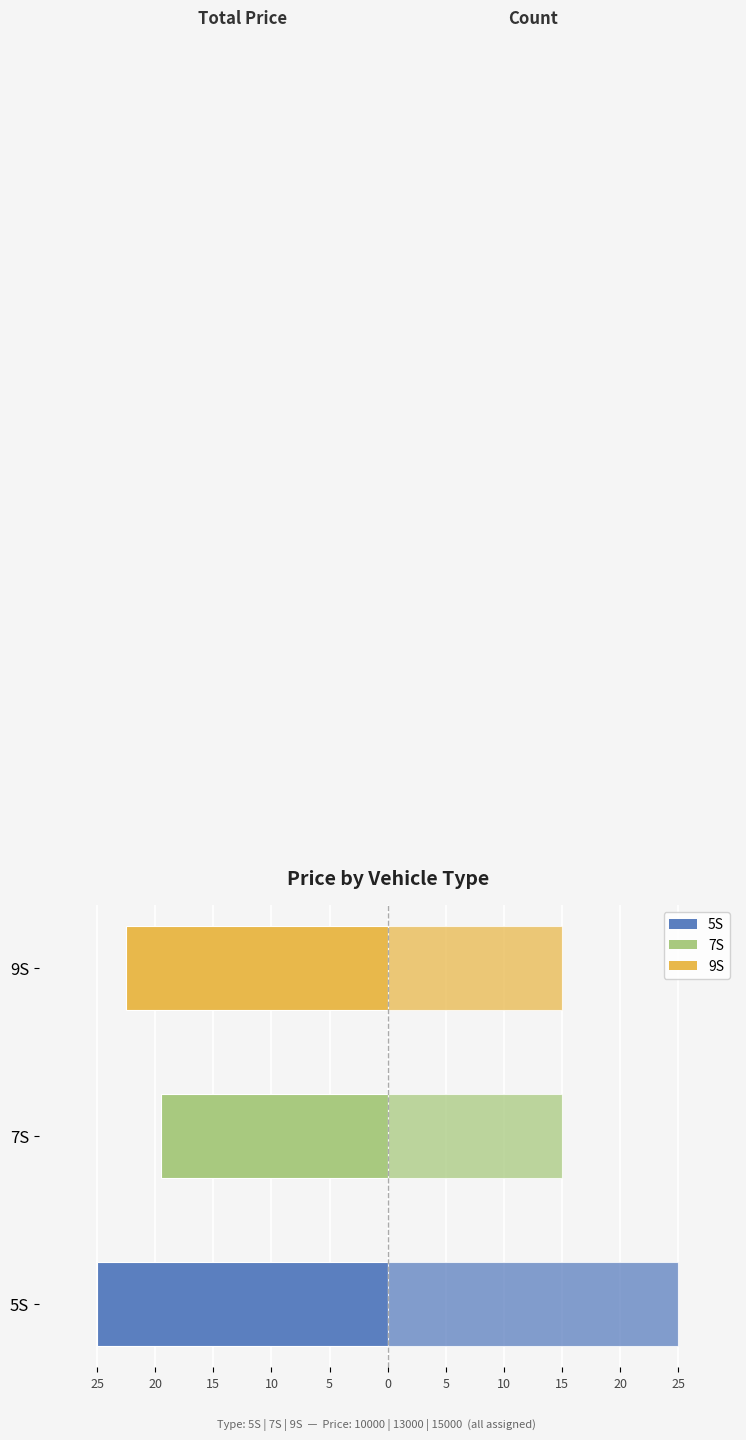

True or false: Total Price (normalized) has a value of -22.5 at 9S.

True